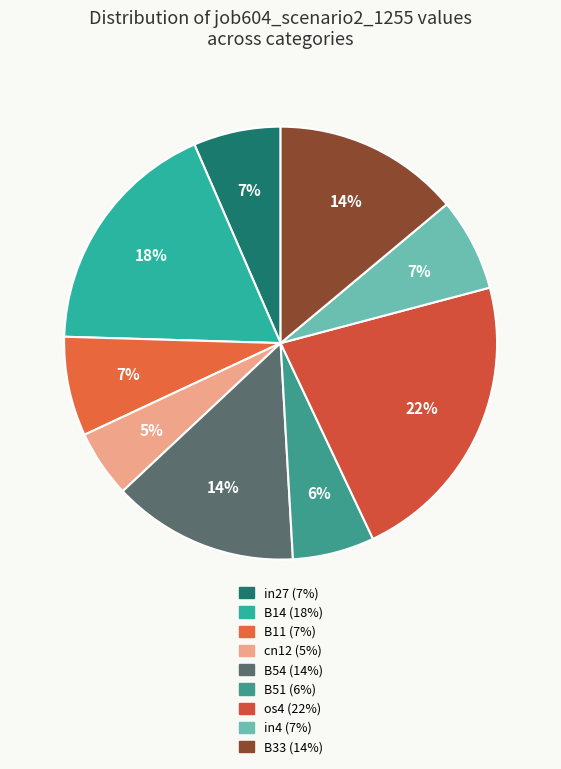

How many slices are in this pie chart?

9